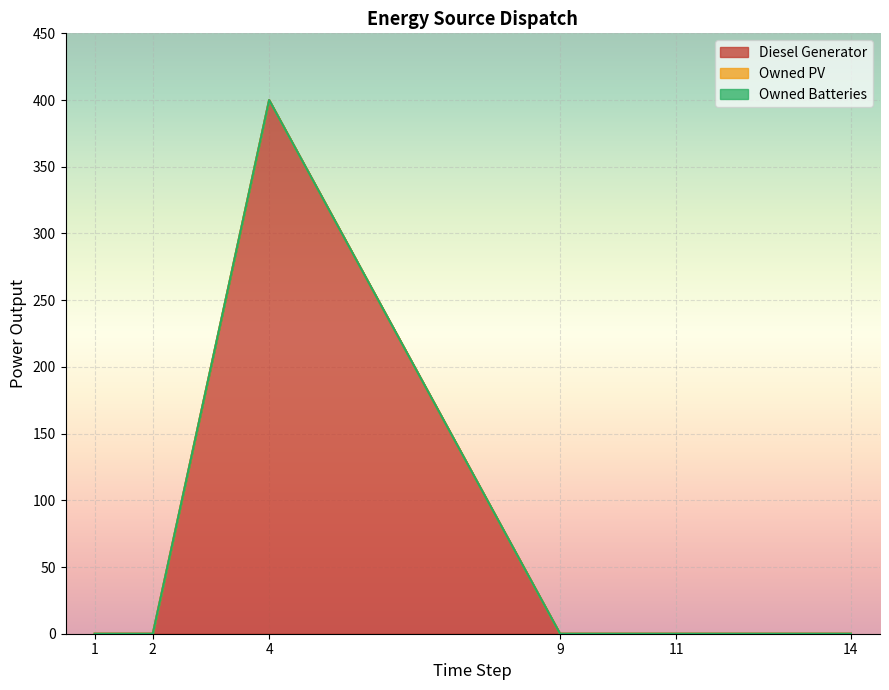

The value of Owned PV at col_14 is 0. True or false?

True